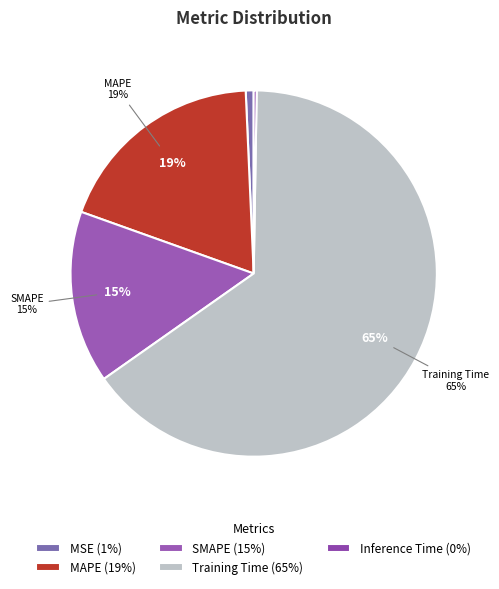

To the nearest percent, what percentage of the pie is MSE?

1%